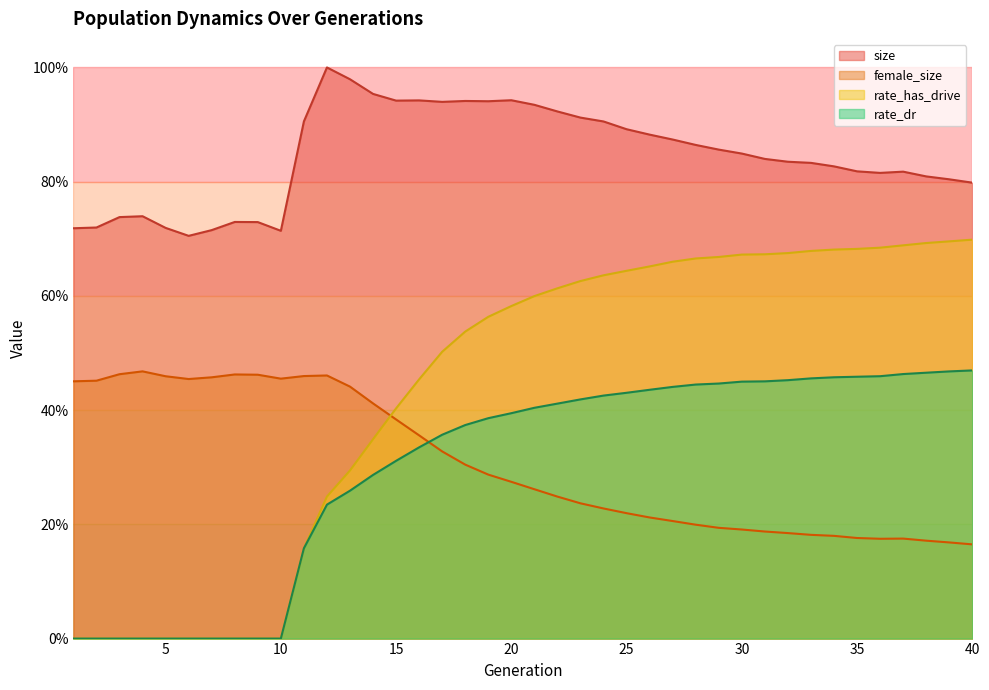

Rank the series at 39 from lowest to highest value.

female_size, rate_dr, rate_has_drive, size